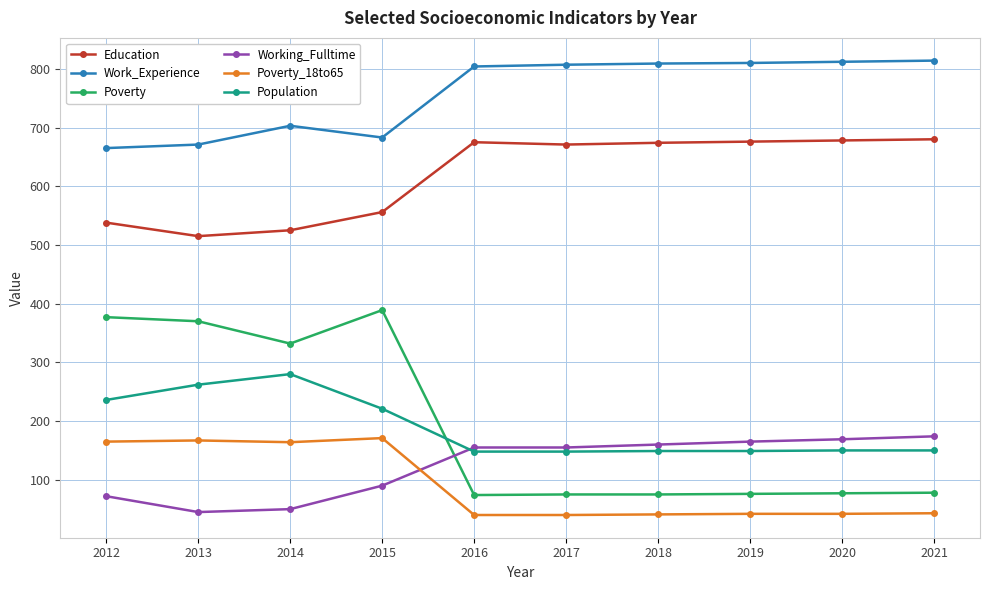

True or false: Poverty_18to65 has more than 1 points higher than both neighbors.

True